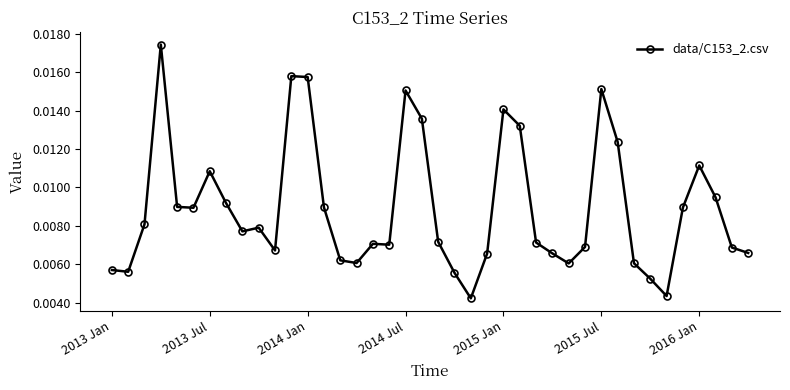

Count the values in the range 0 to 1.

40